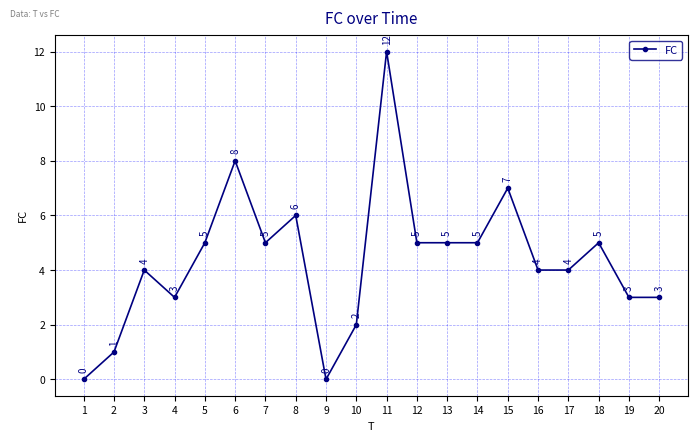

What is the greatest value displayed?

12